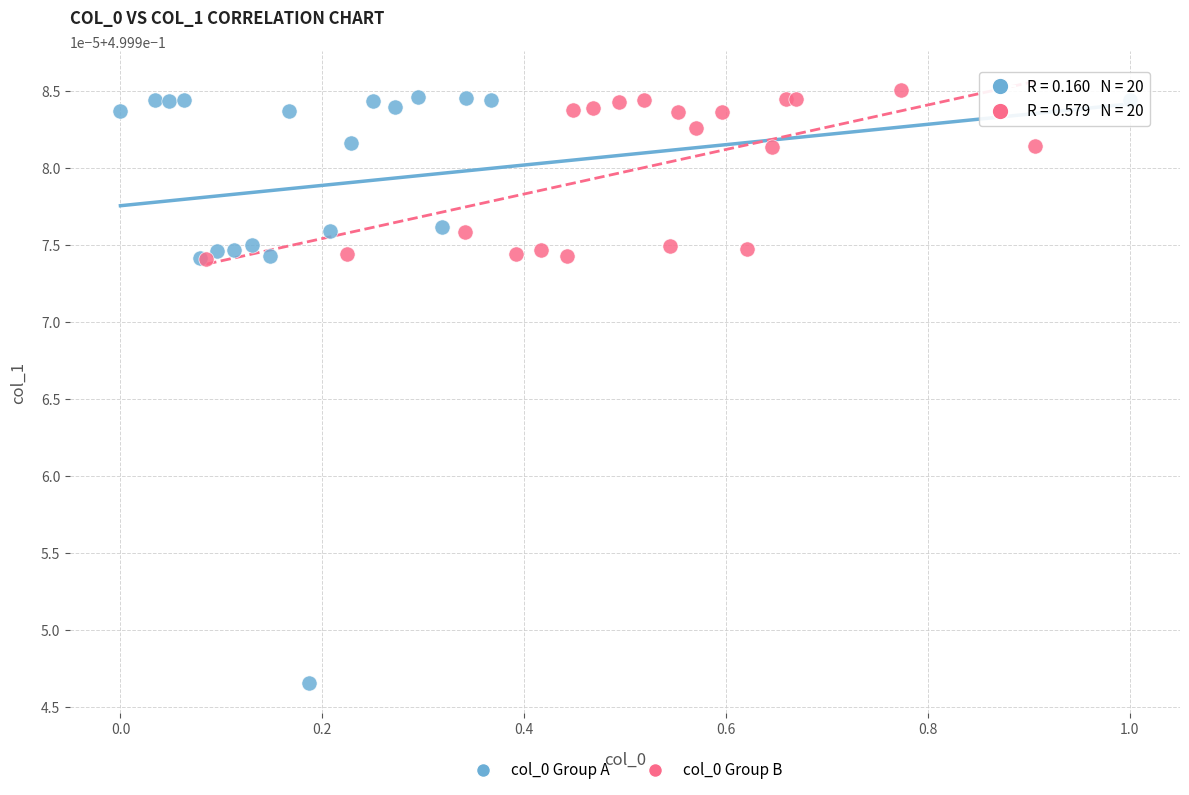

Which series has the largest Y range (max minus min)?

col_0 Group A